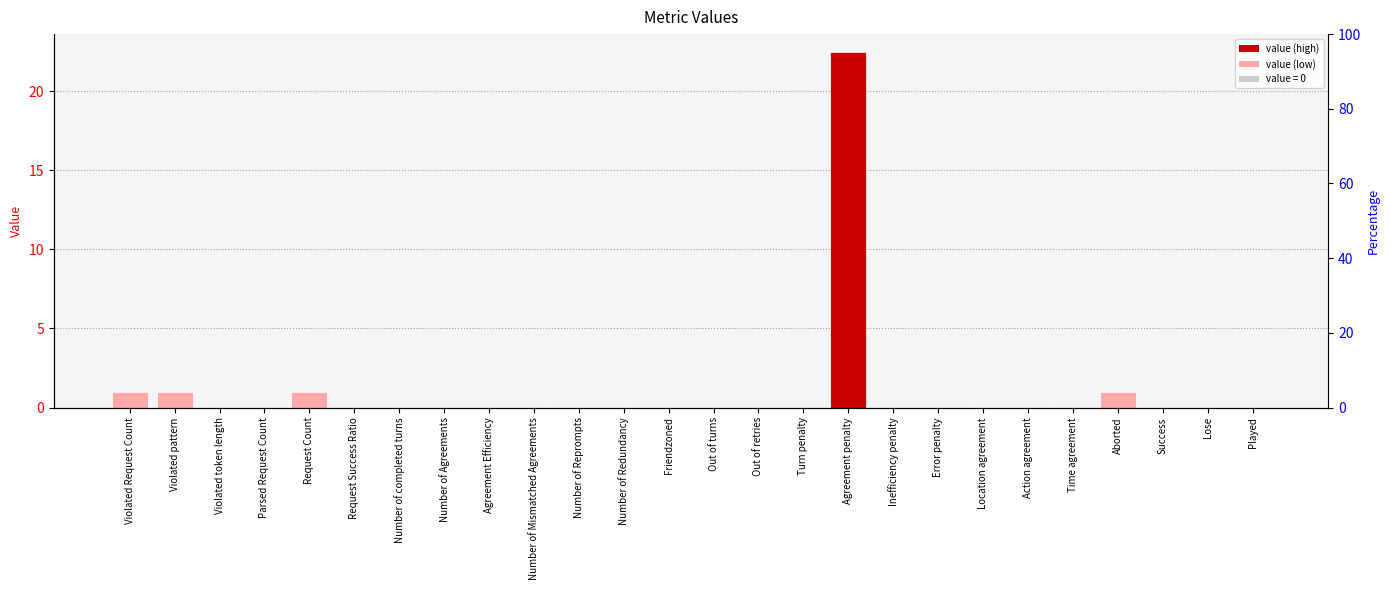

The value at Number of Agreements is 7.0. True or false?

False